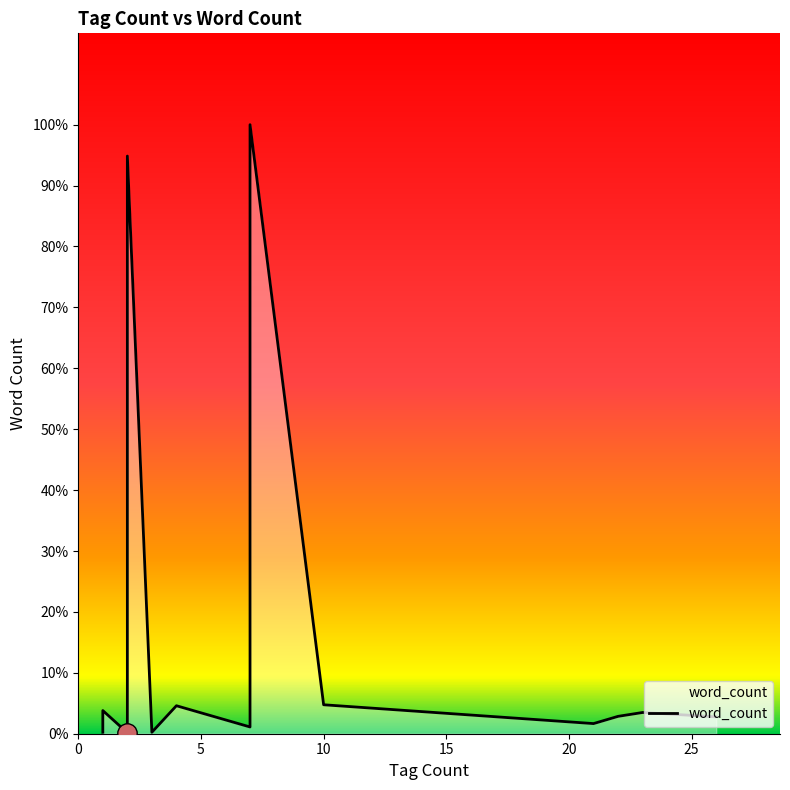

How many series are shown in this chart?

1